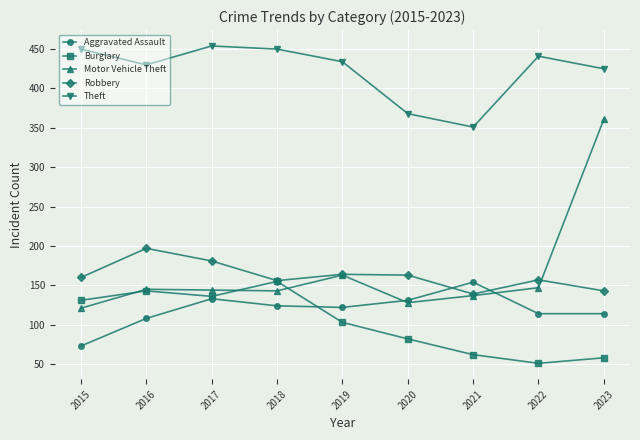

True or false: Theft has more than 0 interior local peaks.

True